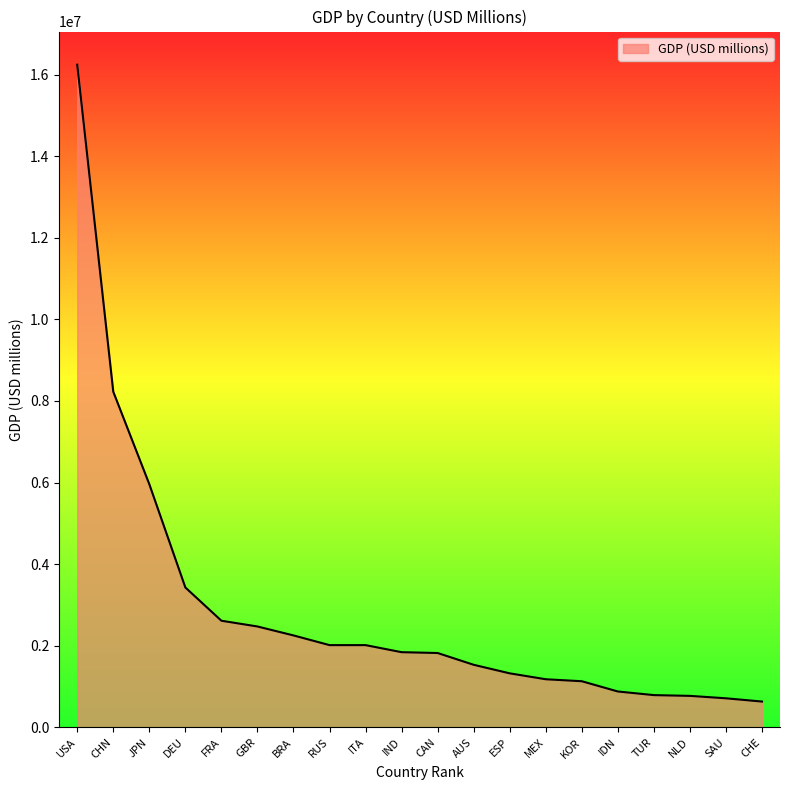

What is the minimum value shown in the chart?

631173